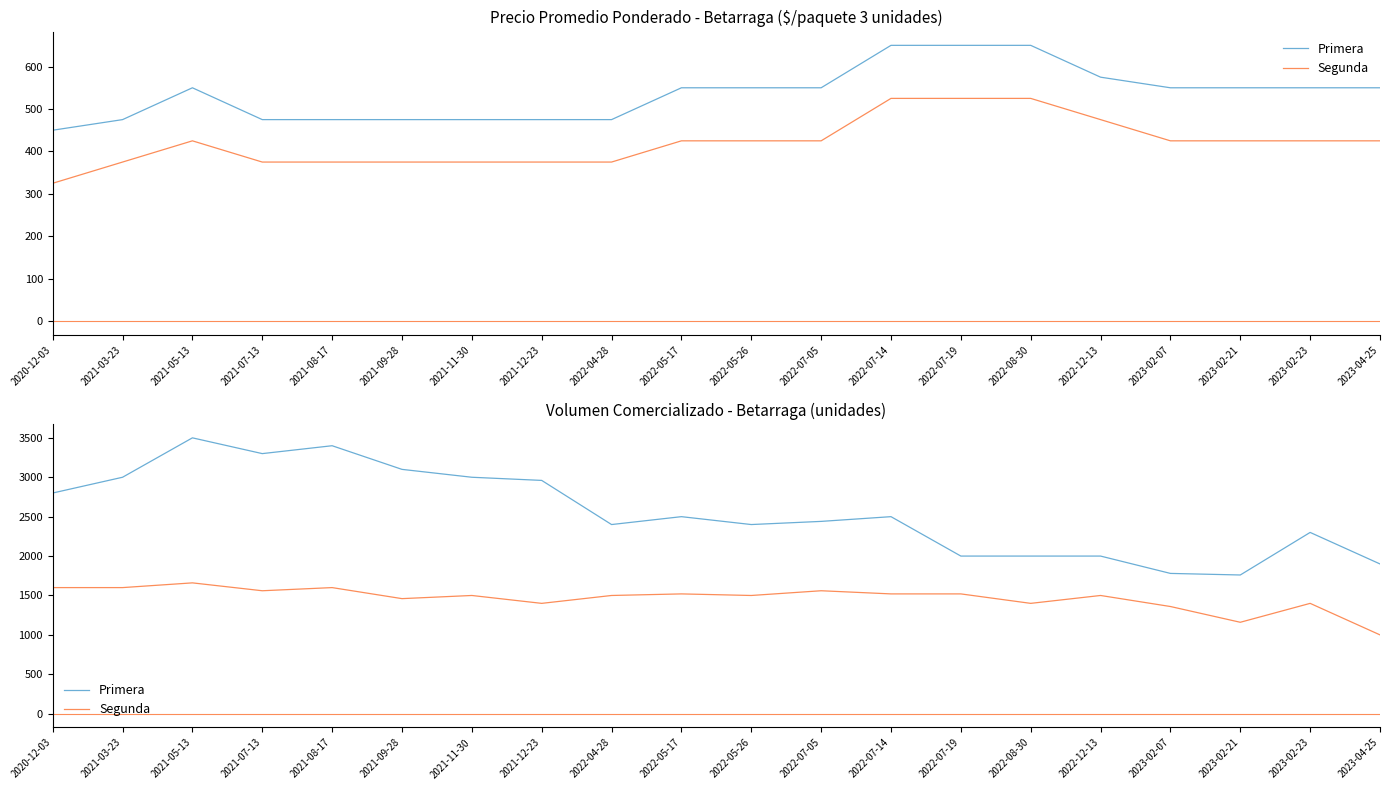

Which series has the largest total across all categories?

Primera